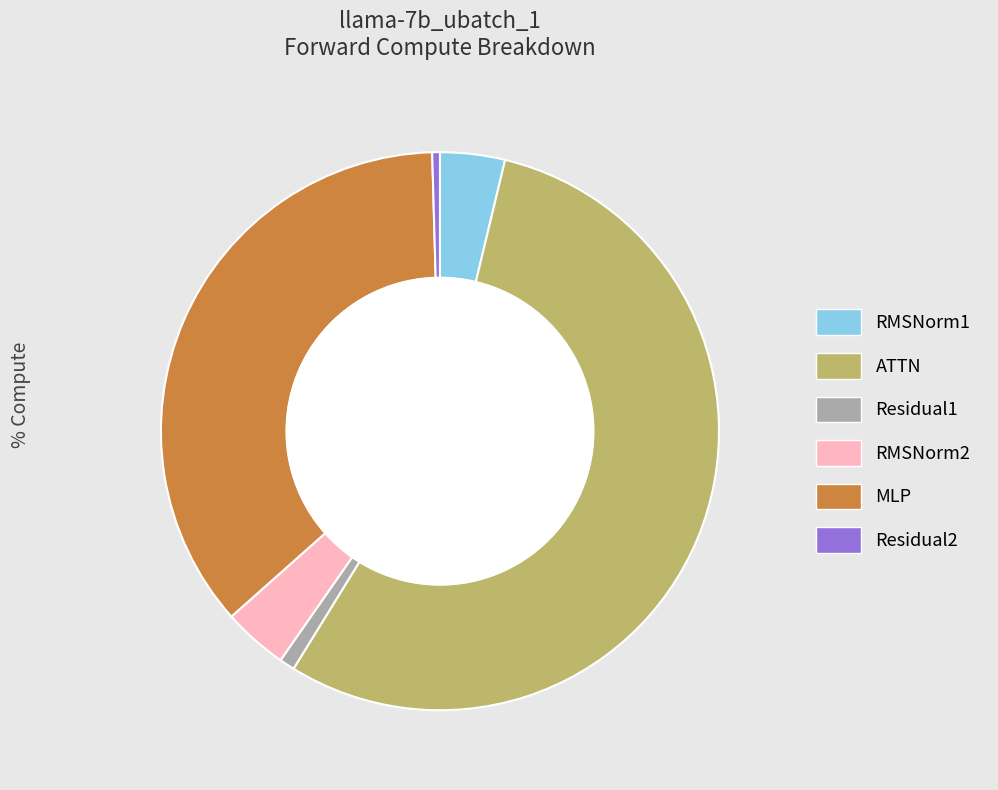

What is the smallest slice in the pie chart?

Residual2